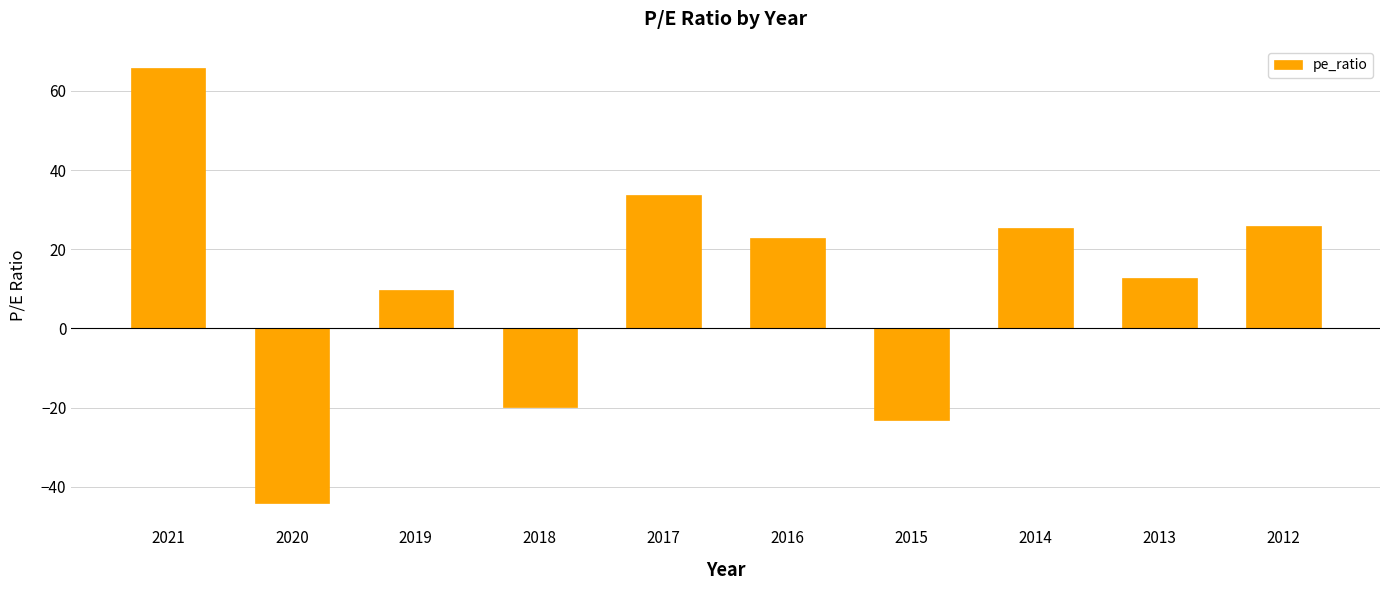

Reading left to right, extract all data points from this chart.

2021=65.9	2020=-44.2	2019=9.7	2018=-19.9	2017=33.7	2016=22.9	2015=-23.1	2014=25.3	2013=12.8	2012=26.0